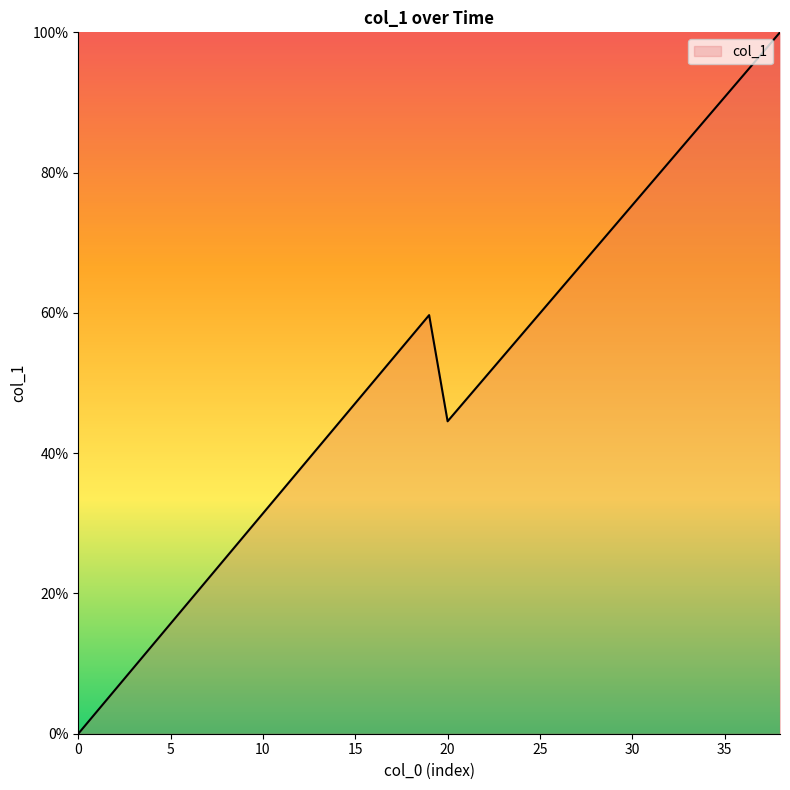

What is the maximum value shown in the chart?

100.0